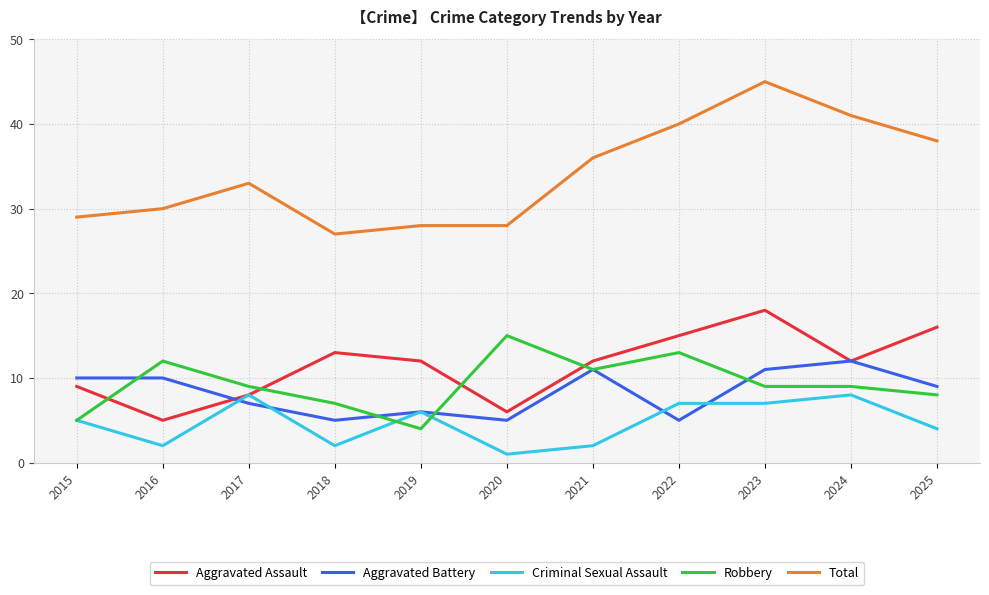

At which category is the sum across all series the highest?

2023